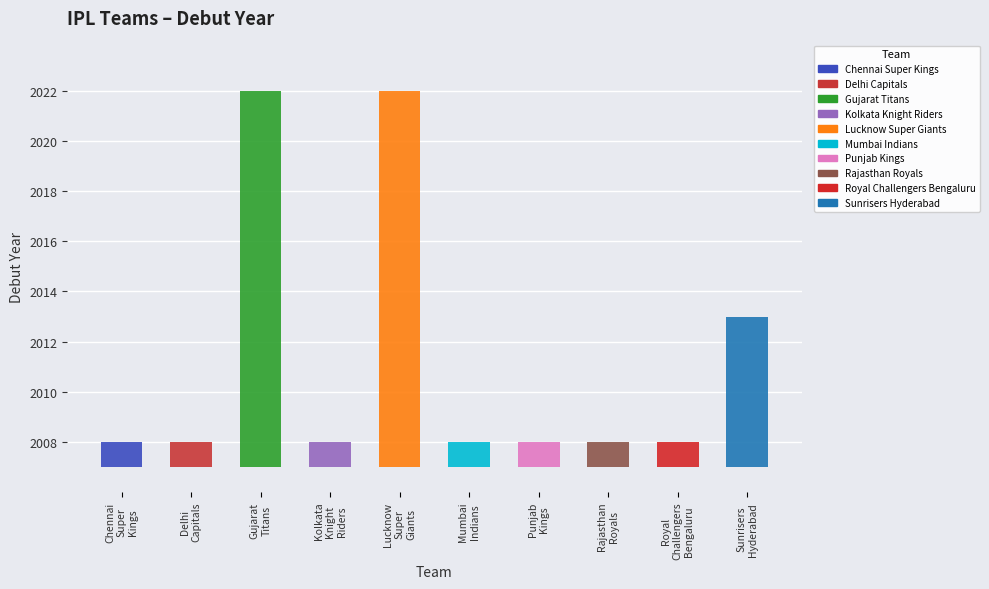

What is the value of the 4th bar from the left?

2008